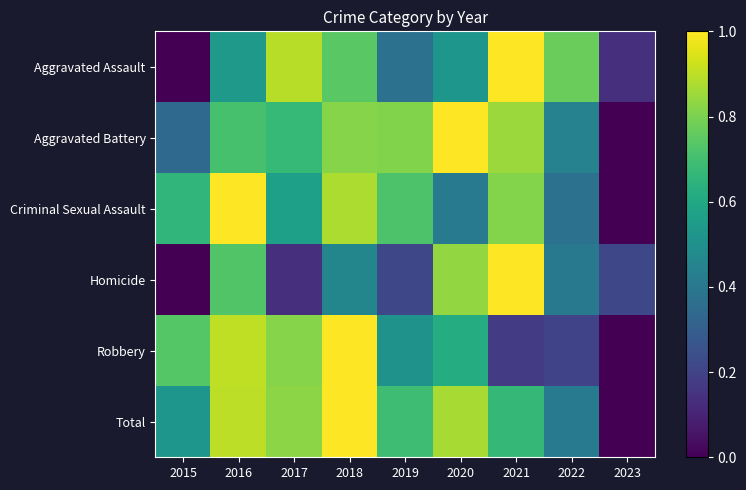

At which category is the sum across all series the highest?

2018